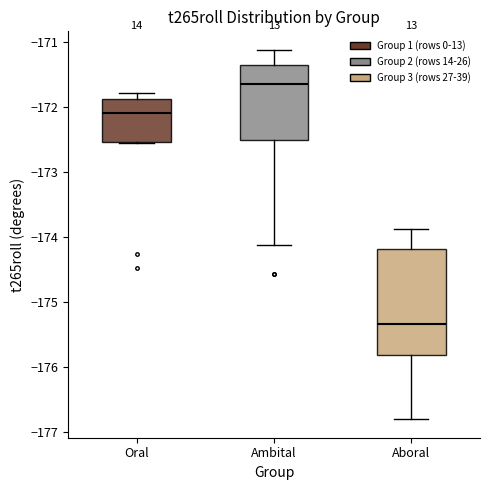

Reading left to right, read every box against the y-axis: the position of its median line, the range the box covers, and the ends of its whiskers. The values are not printed on the chart, so give them approximately, as read against the axis.

Oral: median -172.1, box -172.5 to -171.9, whiskers -172.6 to -171.8
Ambital: median -171.6, box -172.5 to -171.4, whiskers -174.1 to -171.1
Aboral: median -175.3, box -175.8 to -174.2, whiskers -176.8 to -173.9